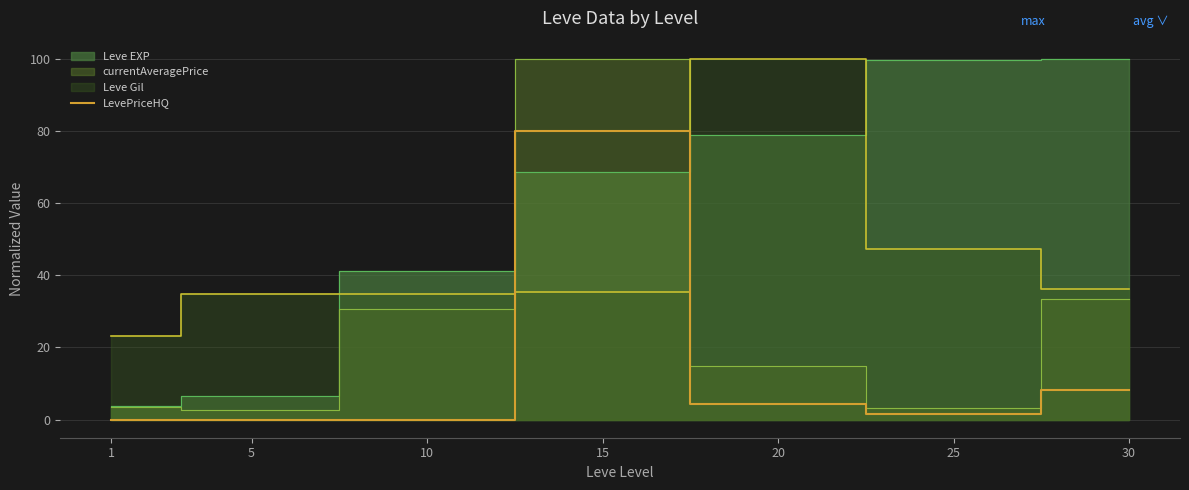

Is it true that the value at 5 is 0.0?

True